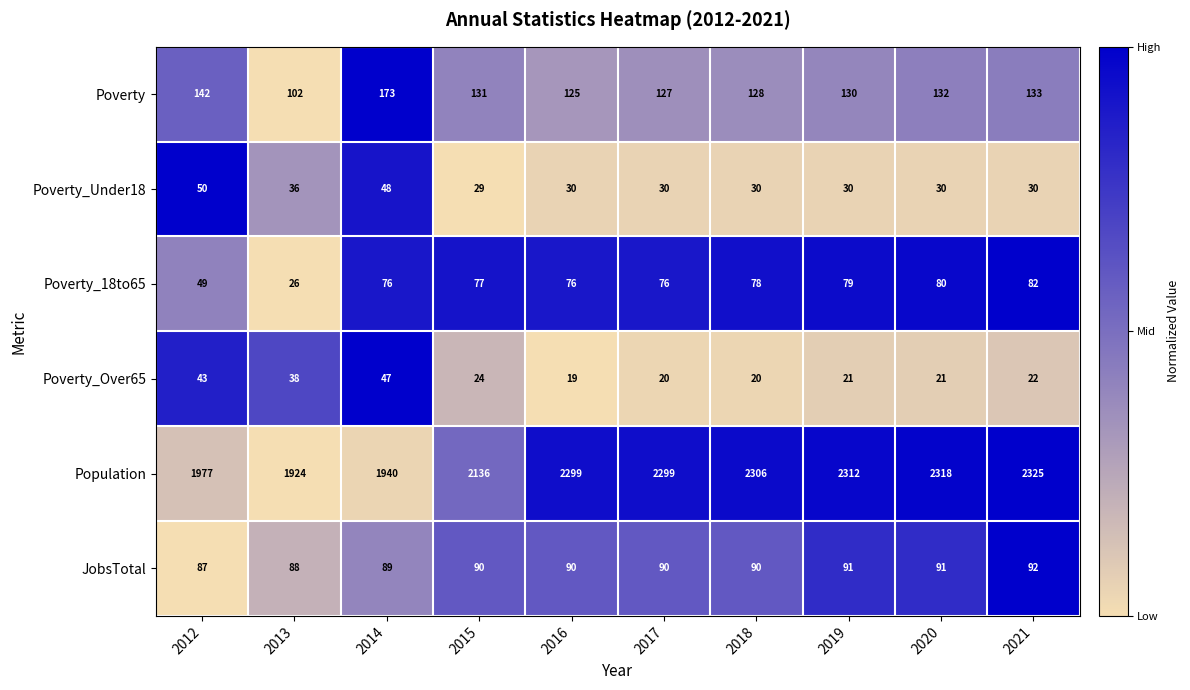

At which category is the sum across all series the highest?

2021